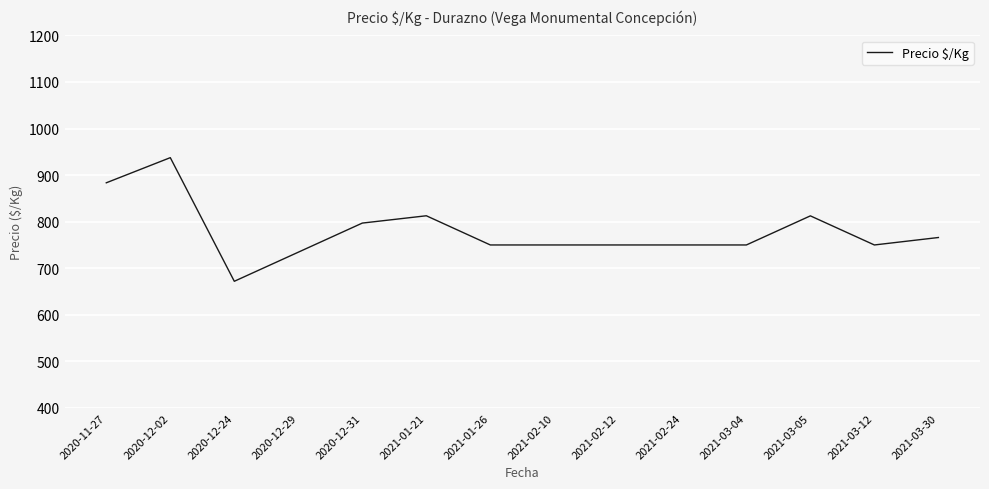

Between 2021-03-04 and 2020-12-31, which is larger?

2020-12-31